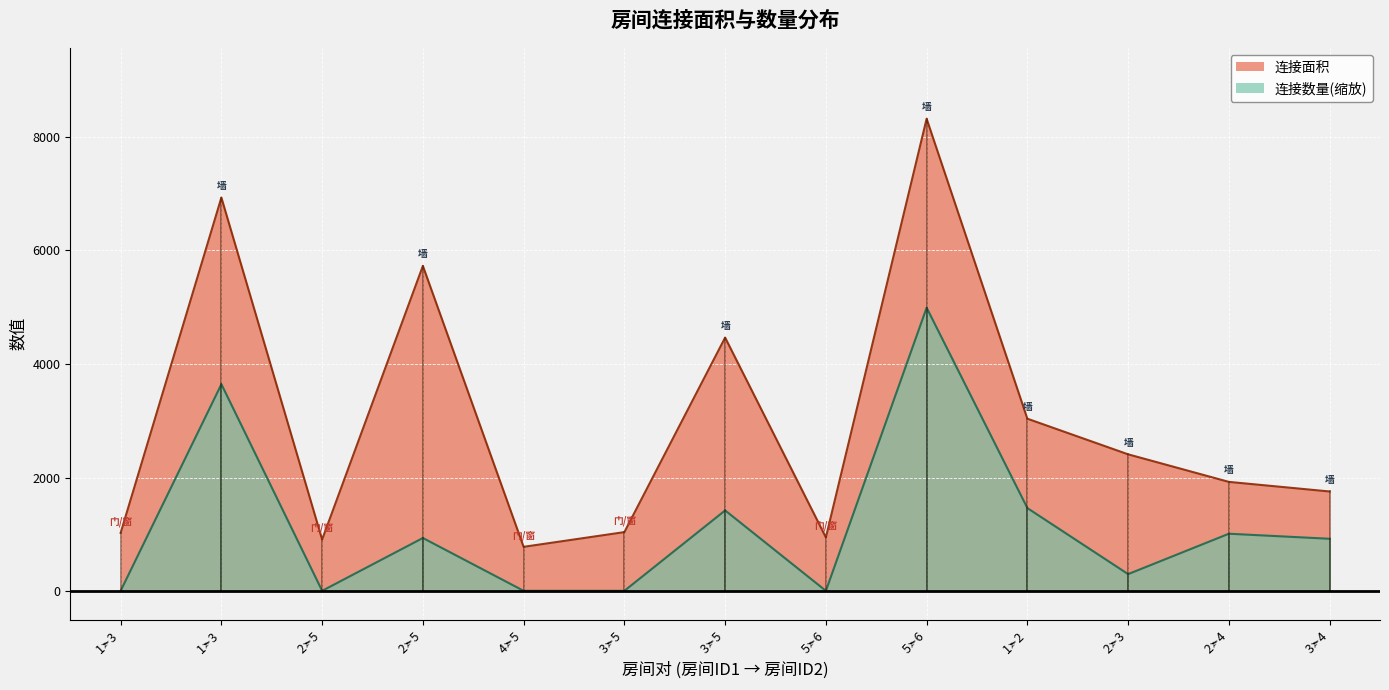

Read the 连接数量 value at 2➣5.

936.4